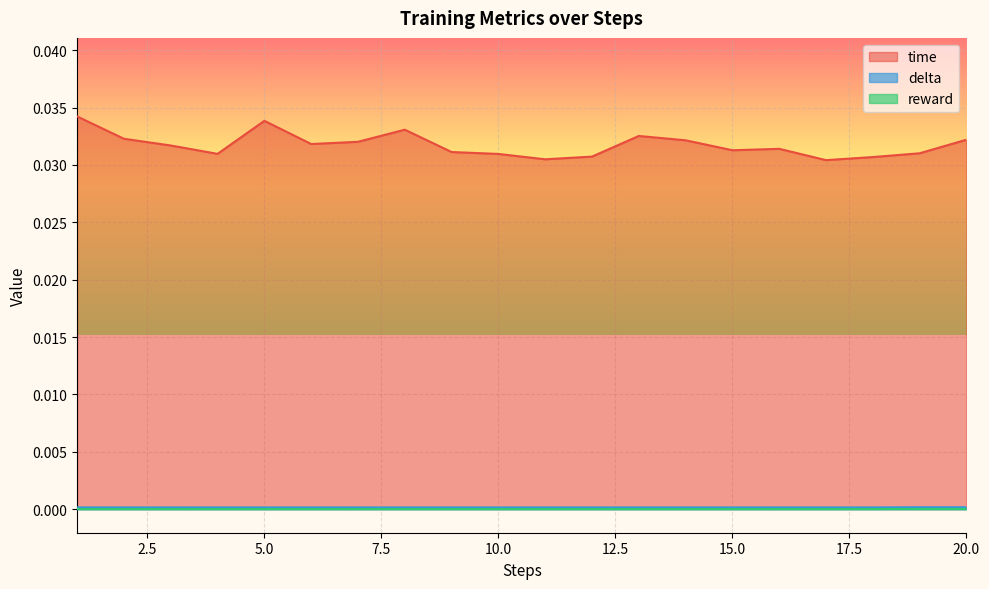

Which series has the largest range (max minus min)?

time